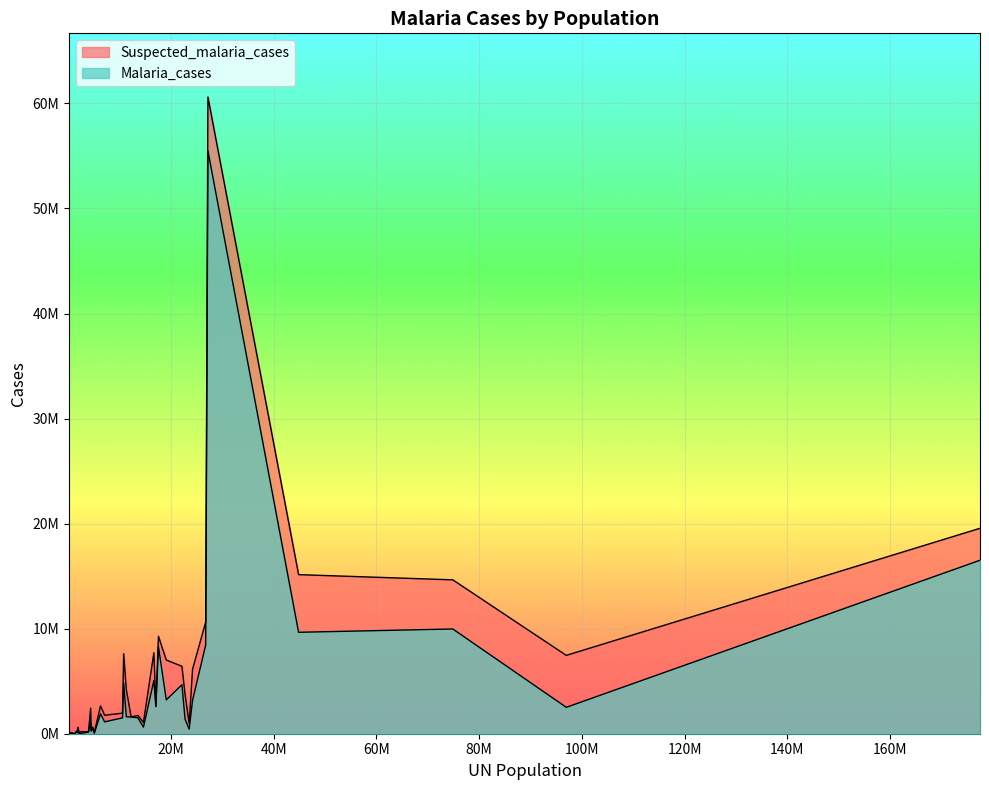

At which category does Suspected_malaria_cases reach its first local peak?

10816860